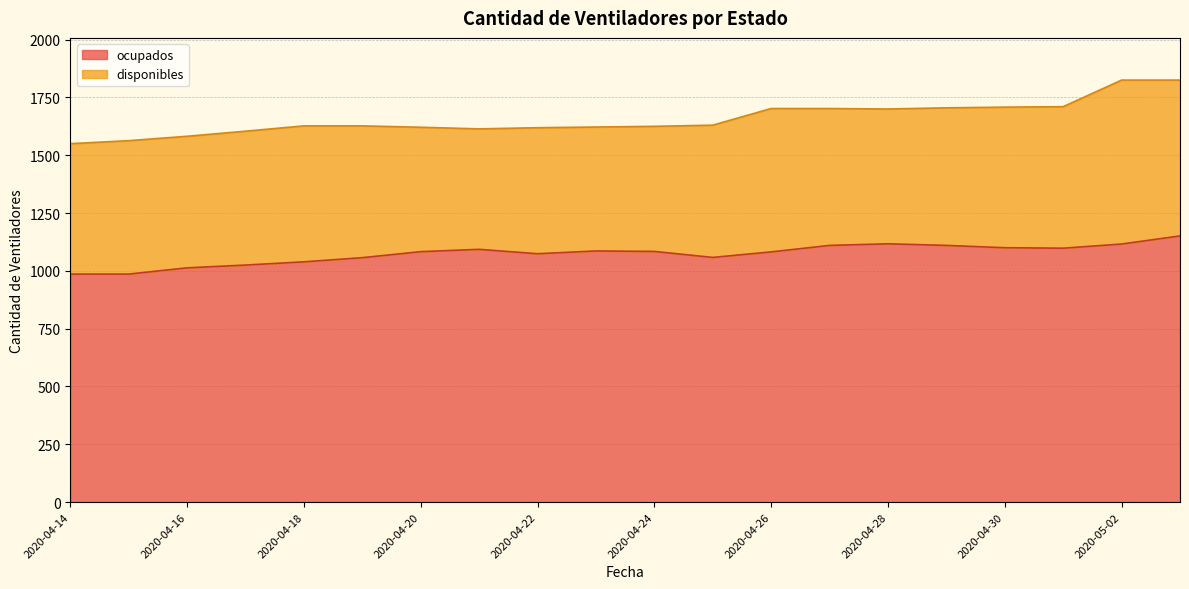

What is the difference between the maximum and minimum values?

165